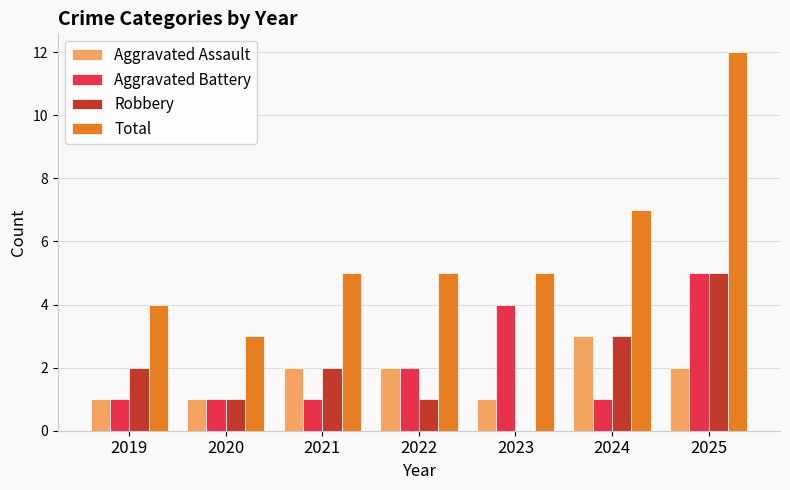

At which category is the sum across all series the highest?

2025